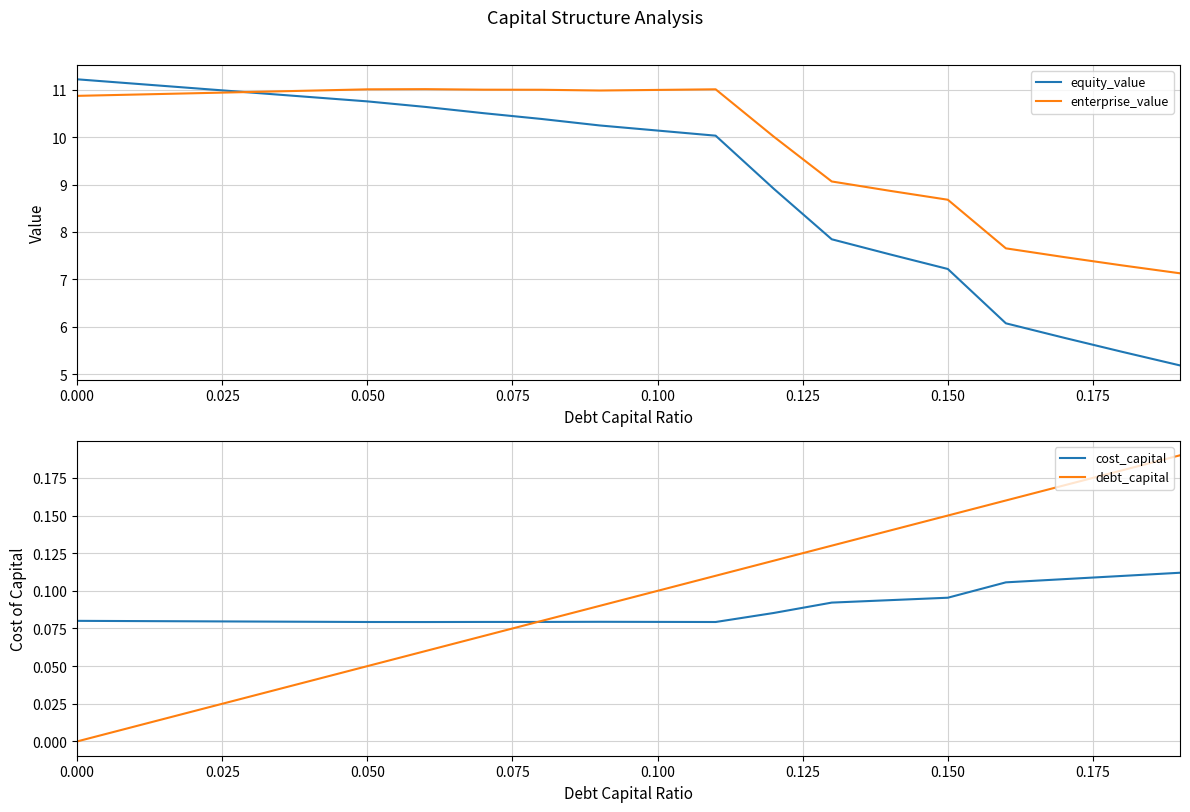

Count the number of data series in this chart.

4